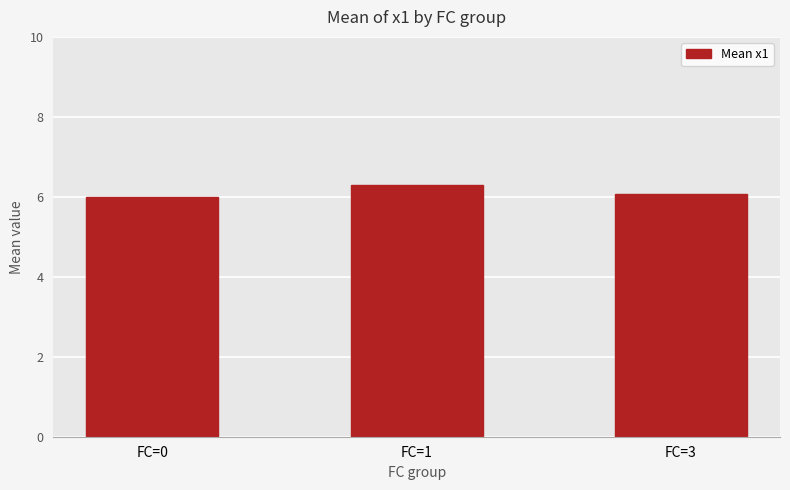

What is the value of the 1st bar from the left?

6.0